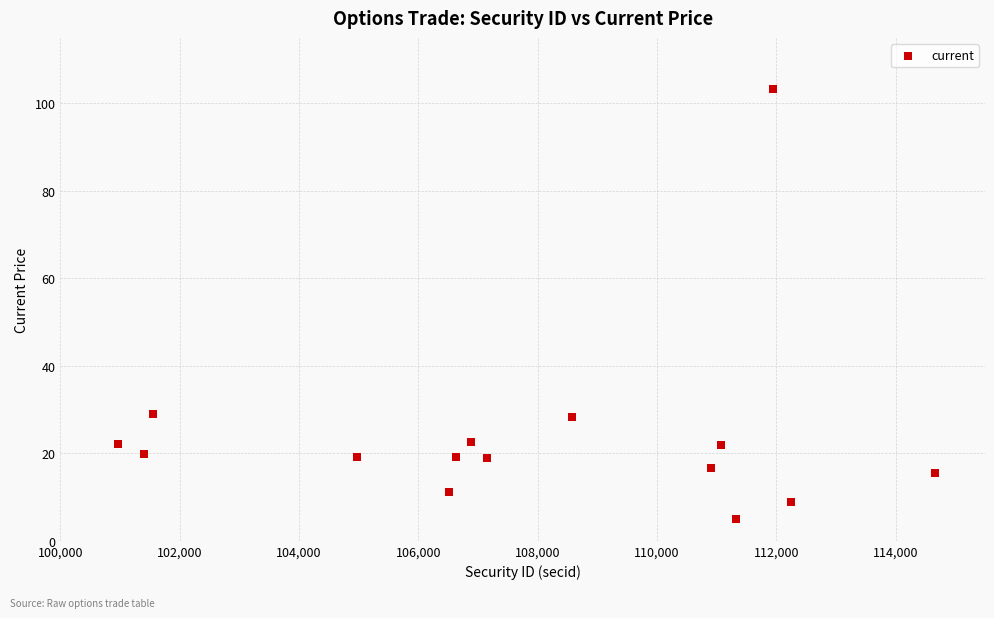

What is the range of X values (max minus min)?

13694.0